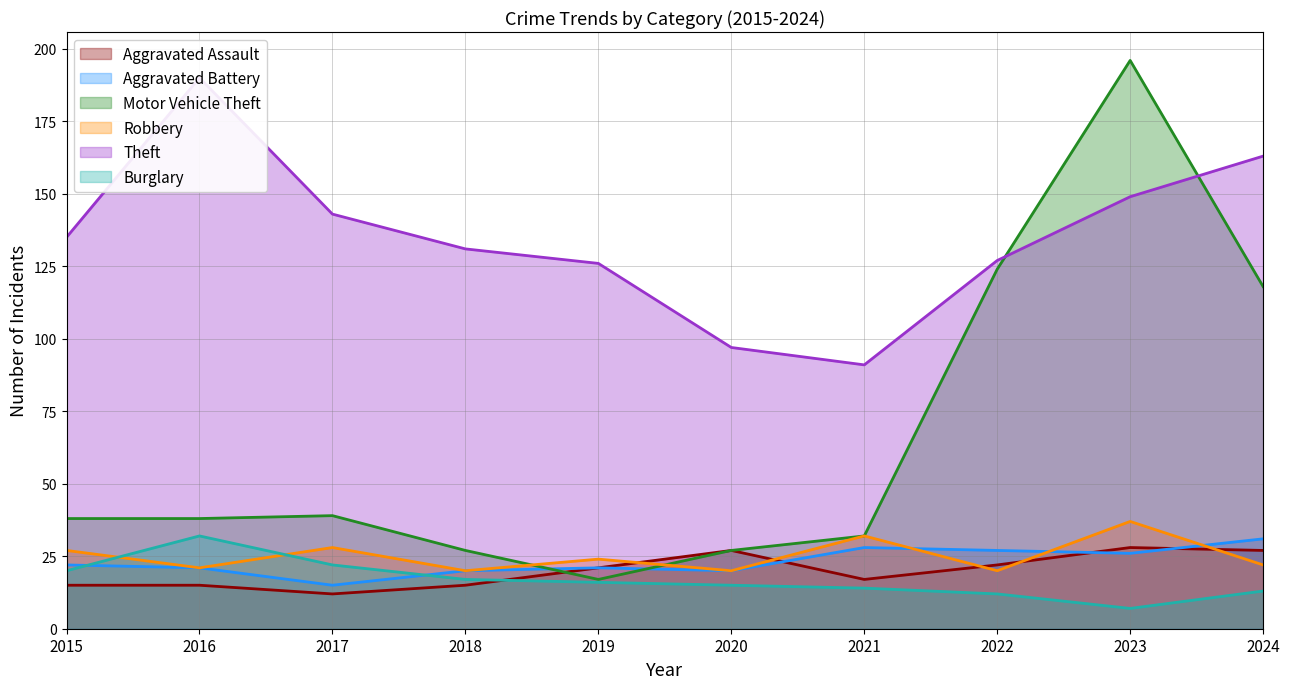

Is it true that Theft equals 248 at 2016?

False